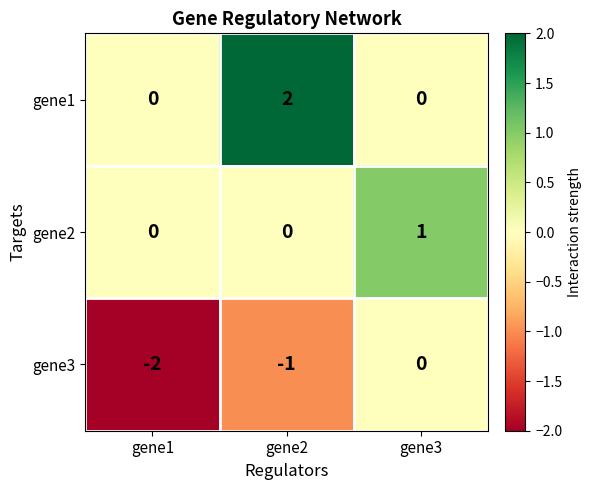

Between gene2 and gene3, which series saw the biggest shift?

gene1